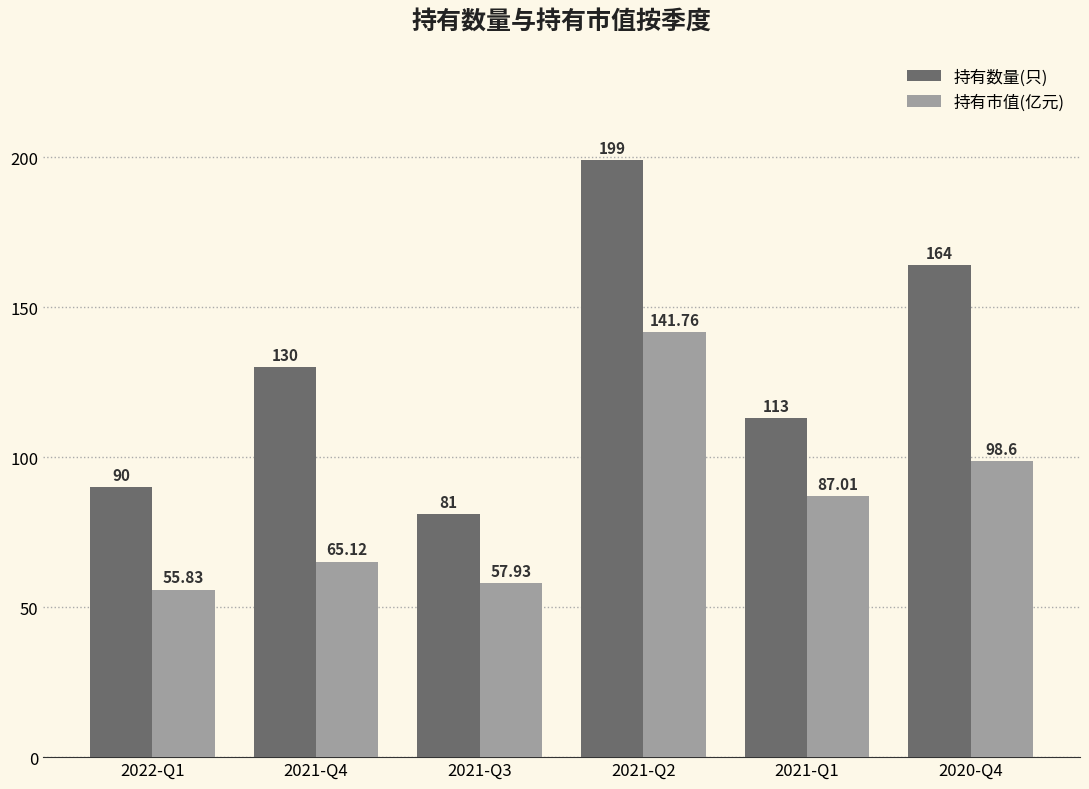

Which series changed the most between 2021-Q4 and 2020-Q4?

持有数量(只)